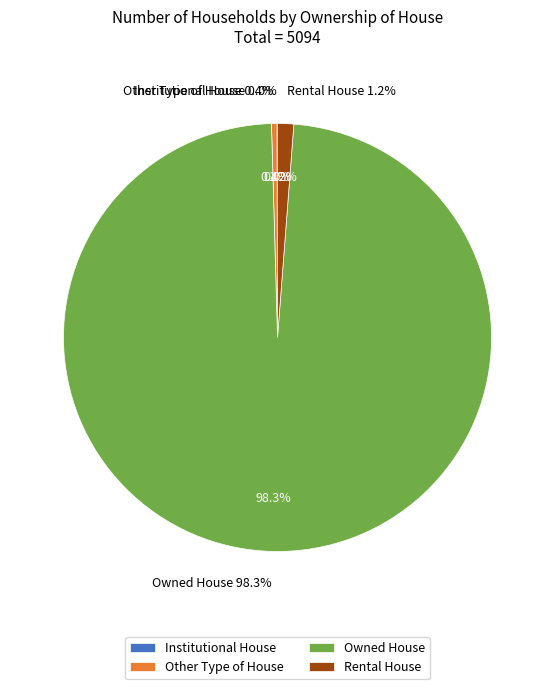

Does Owned House account for over 50% of the chart?

Yes